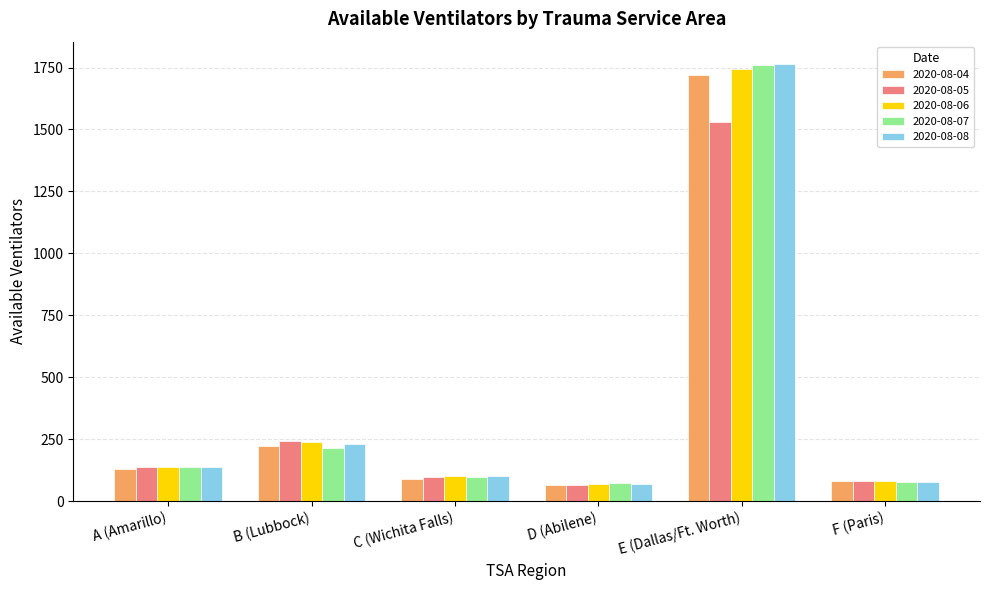

At which category is the sum across all series the highest?

E (Dallas/Ft. Worth)